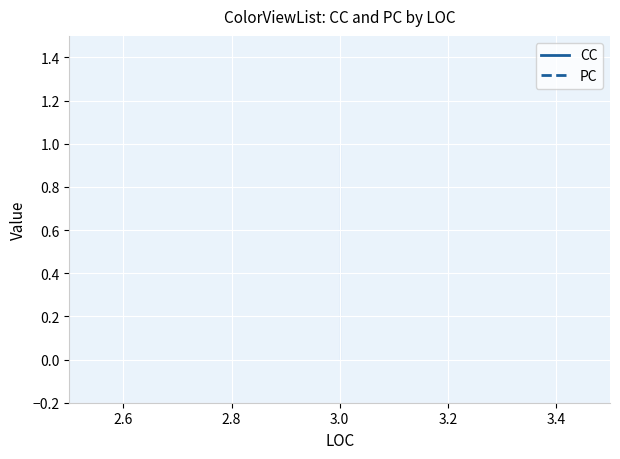

Does the chart display data point markers on the line(s)?

No